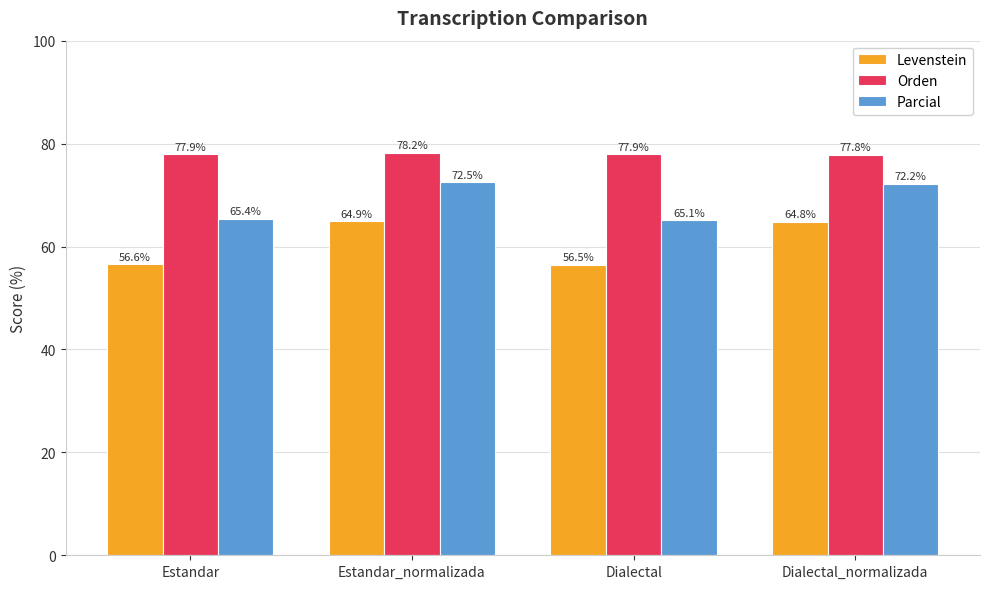

The Parcial series shows 29.1 at Dialectal_normalizada. True or false?

False